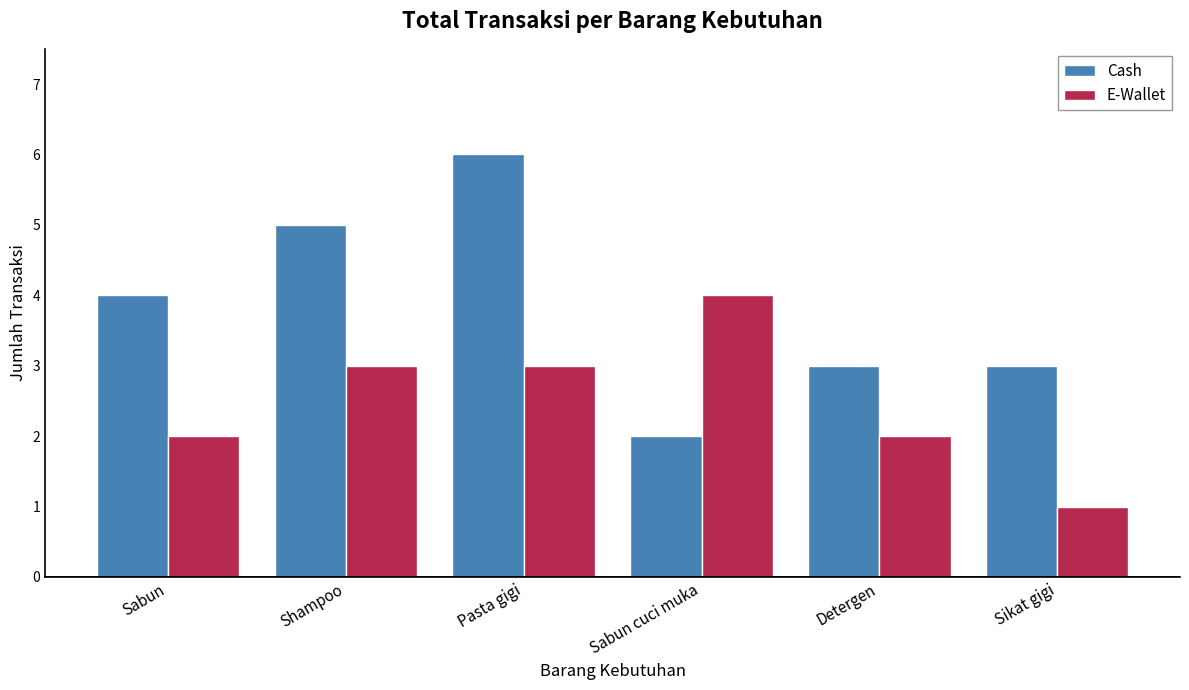

Count the number of categories in the chart.

6